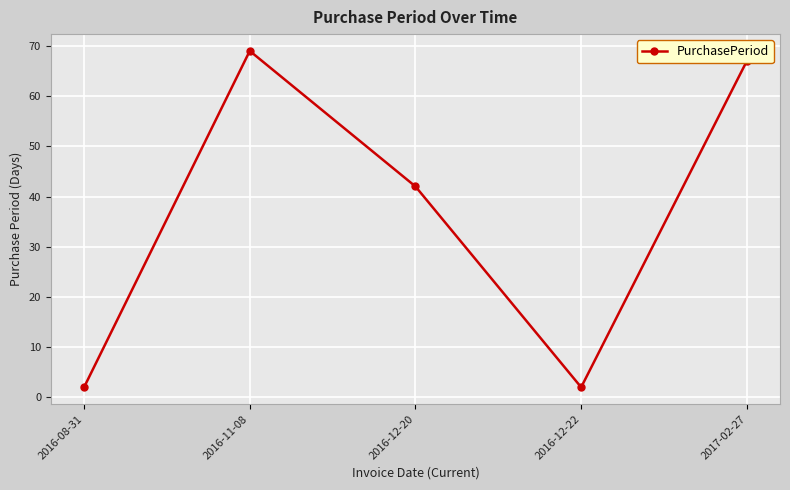

Reading left to right, transcribe all the data shown in this chart.

2016-08-31=2	2016-11-08=69	2016-12-20=42	2016-12-22=2	2017-02-27=67